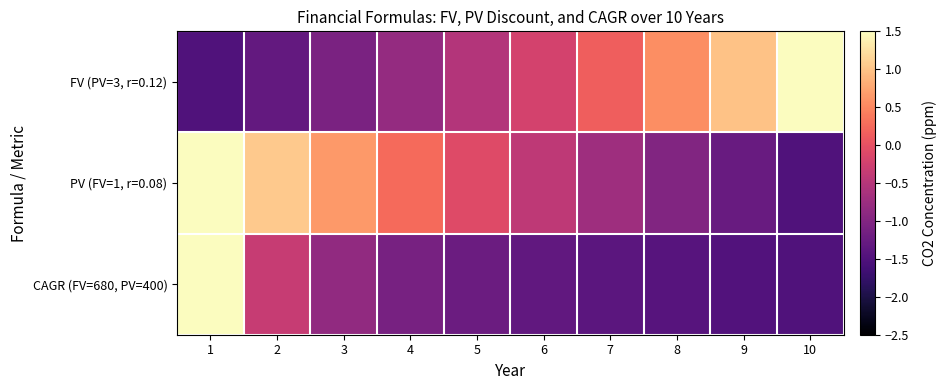

Which has a higher value, 7 or 5?

7